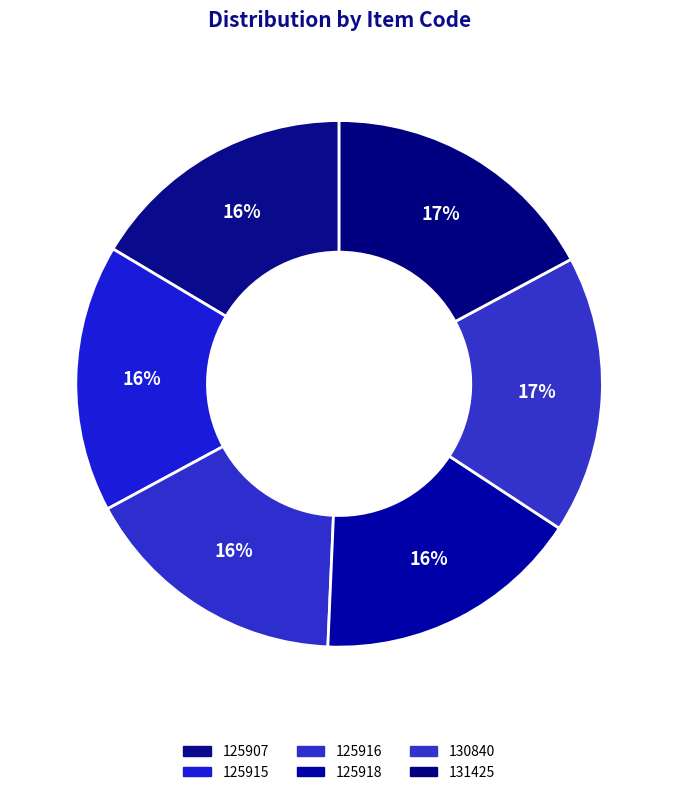

Which has a higher value, 125916 or 130840?

130840